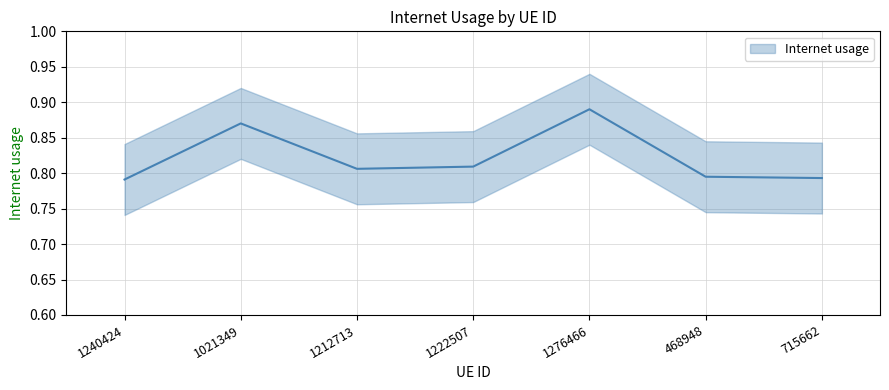

List the labels in order of value, smallest first.

1240424, 715662, 468948, 1212713, 1222507, 1021349, 1276466